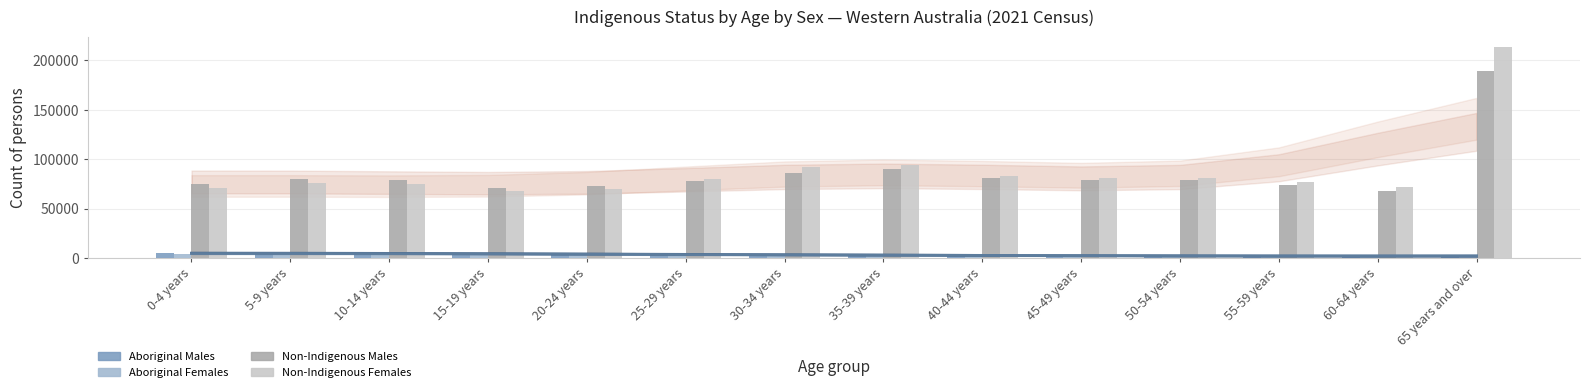

What is the difference between the second highest and minimum values in the Non-Indigenous Females series?

26464.0